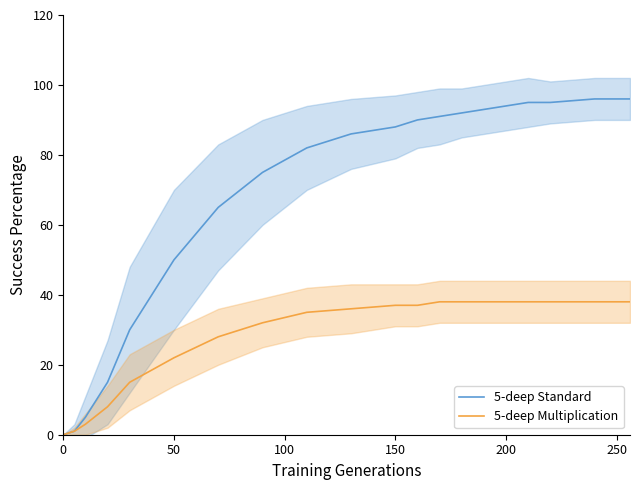

Where is 5-deep Standard nearest to the value 48?

50